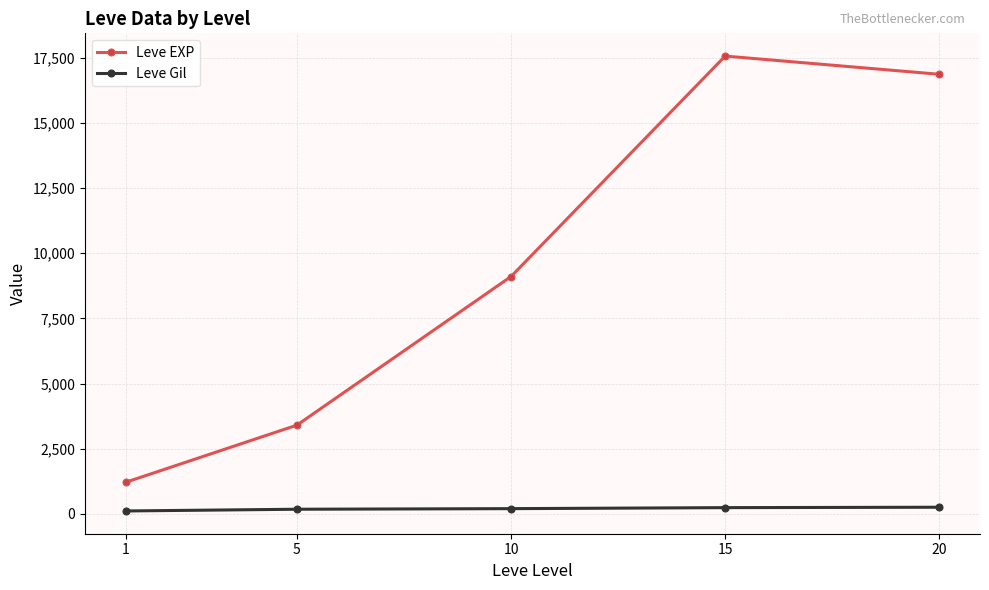

List the labels in order of Leve EXP value, largest first.

15, 20, 10, 5, 1